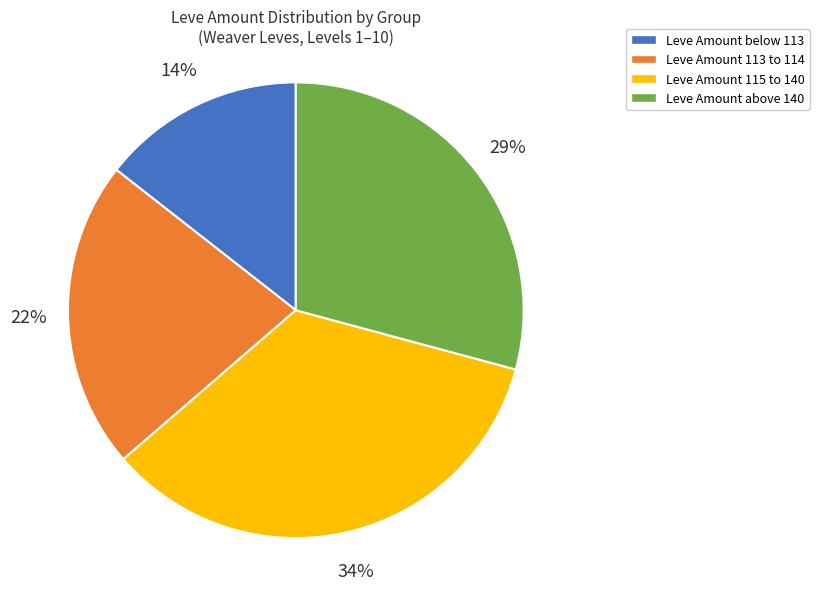

What is the largest slice in the pie chart?

Leve Amount 115 to 140